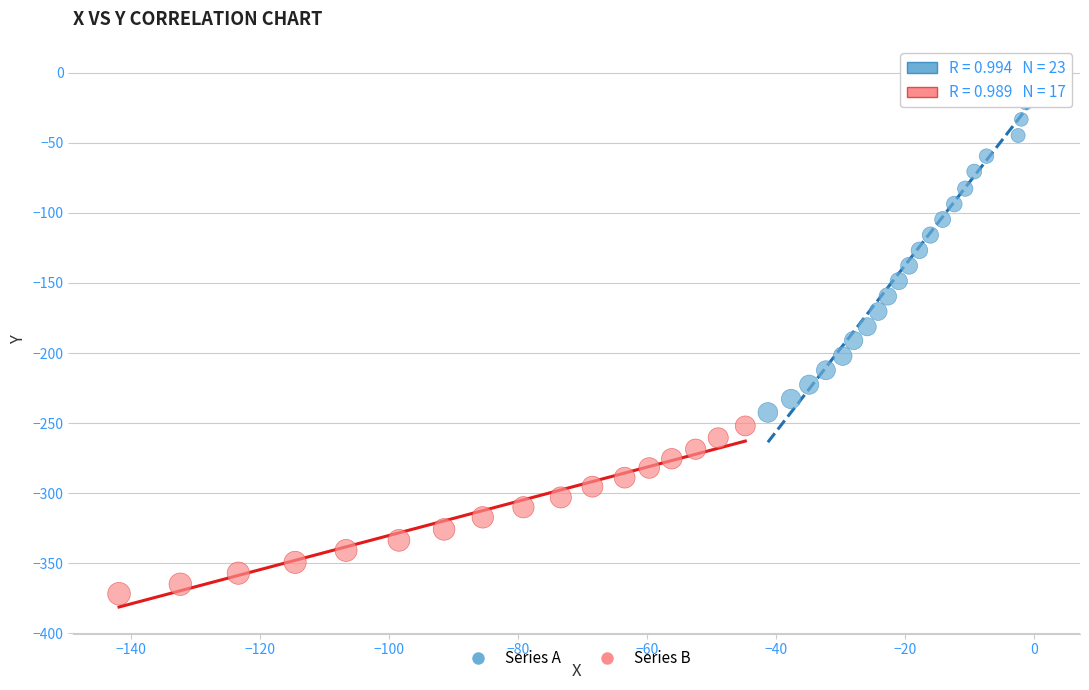

Which series contains the highest Y value?

Series A